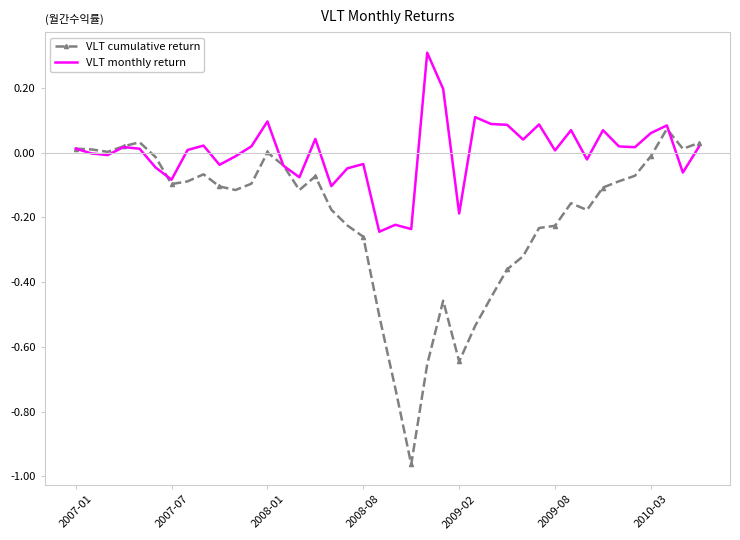

List the series in order of their overall mean, highest first.

VLT monthly return, VLT cumulative return